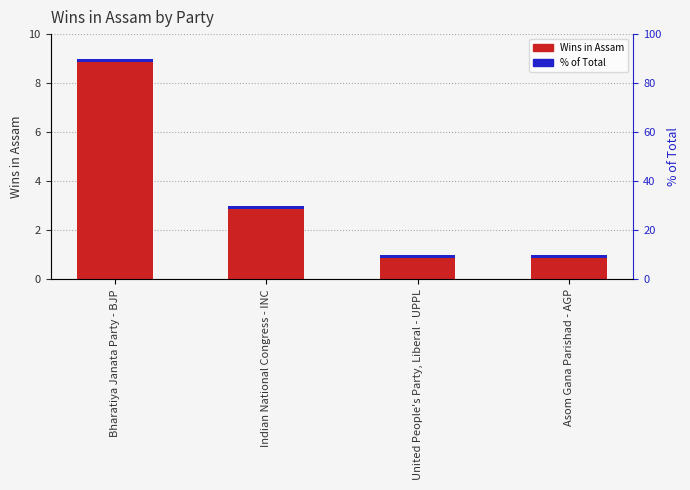

How many values are between 1 and 9?

4